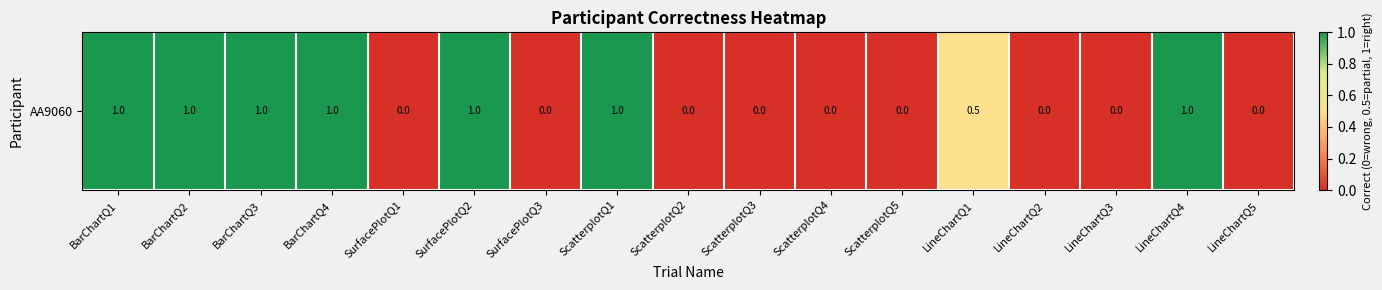

How many categories are shown in the chart?

17